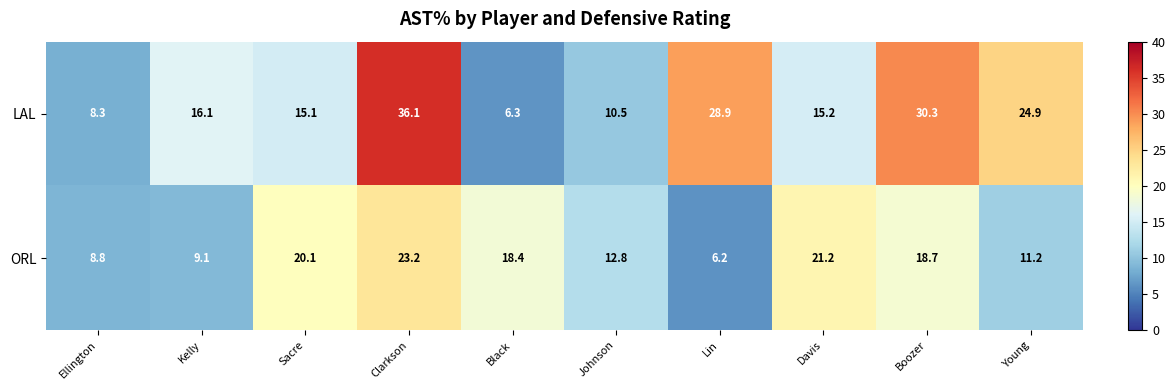

At how many categories does at least one series exceed 24?

4